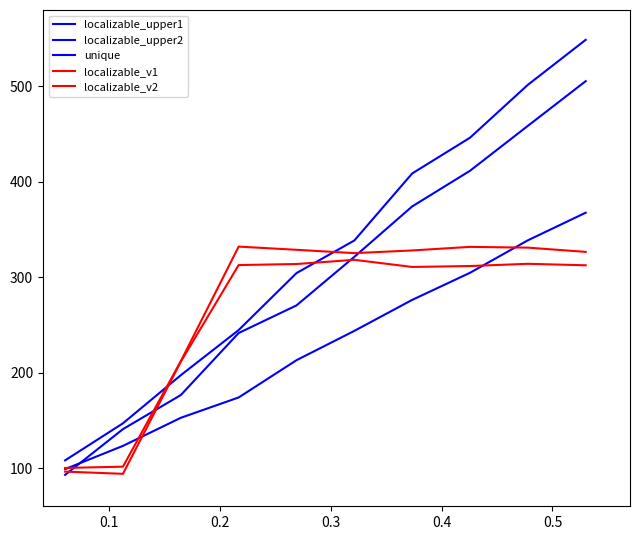

Is this an area chart (filled region under the line)?

No